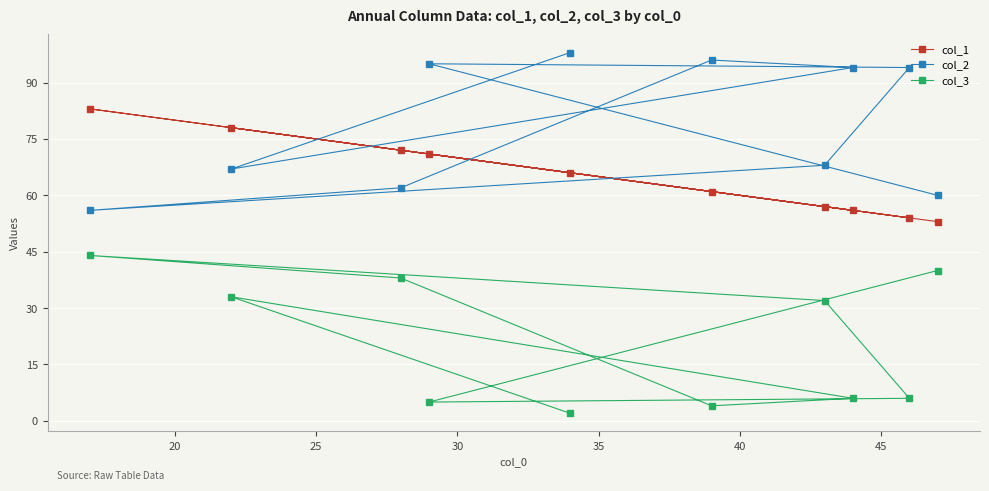

Rank the series by their maximum value, from lowest to highest.

col_3, col_1, col_2